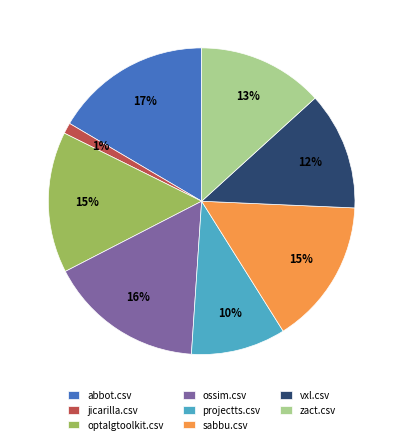

What is the smallest slice in the pie chart?

jicarilla.csv